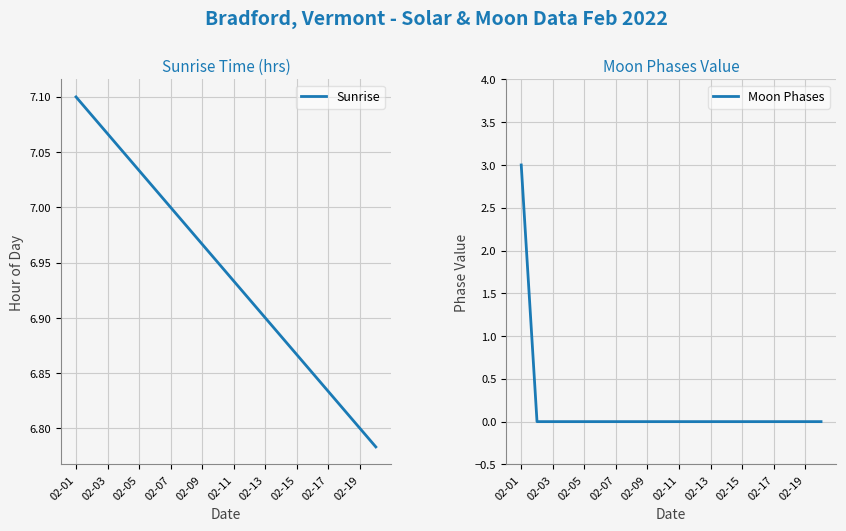

Is it true that Sunrise equals 11.4 at 02-03?

False